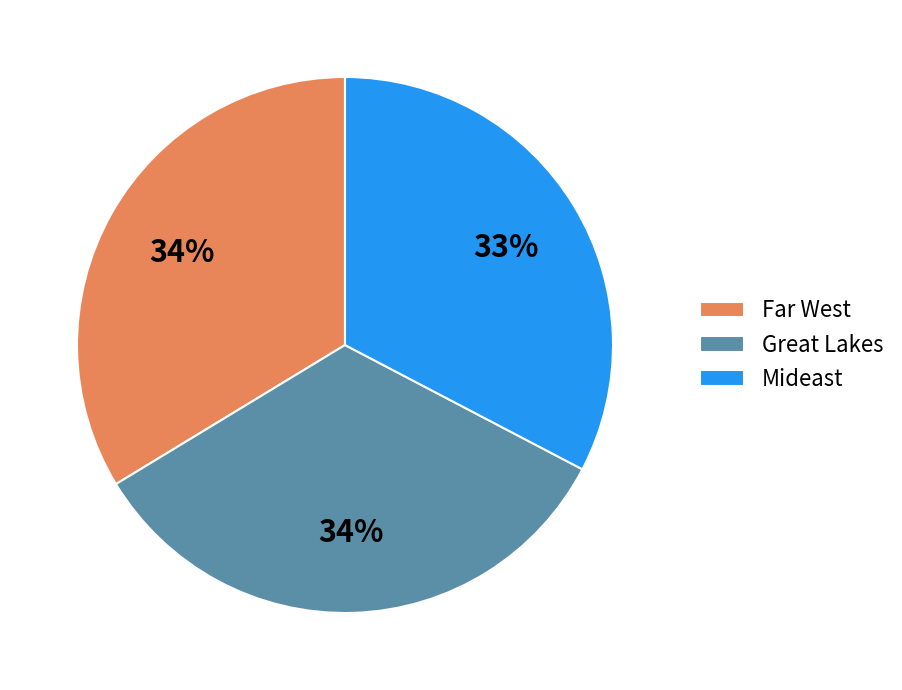

How many slices are in this pie chart?

3